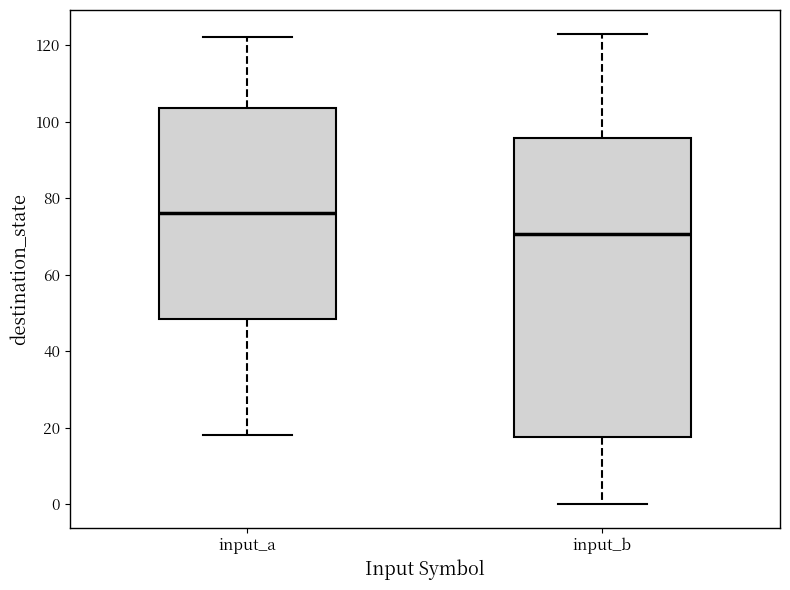

Comparing the boxes themselves (not the whiskers), which one is the tallest?

input_b